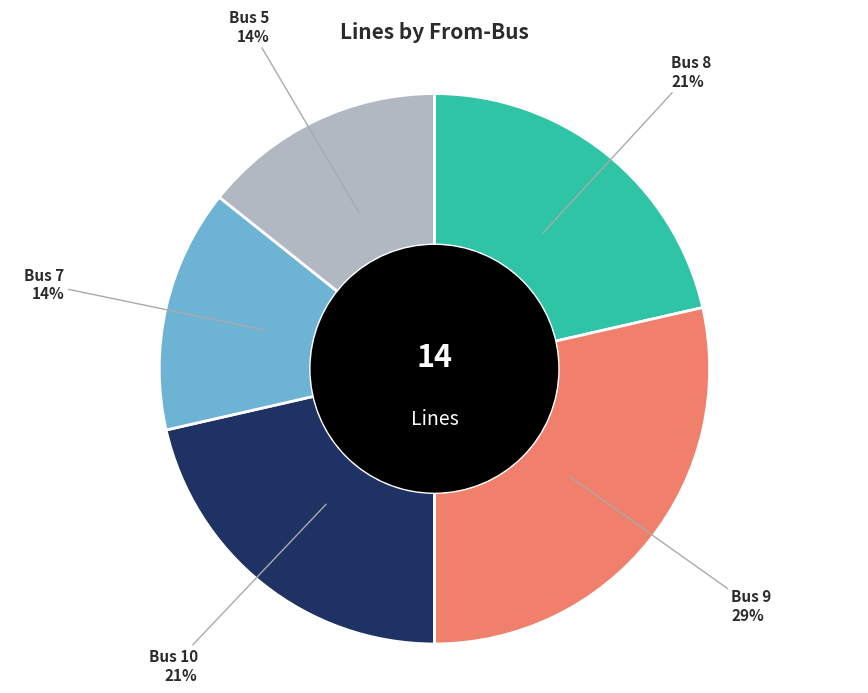

To the nearest percent, what is the average slice percentage?

20%